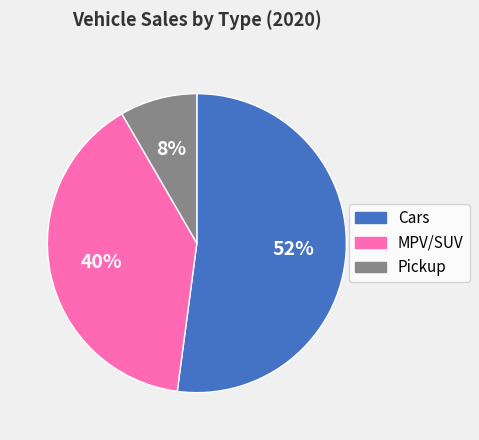

What is the largest slice in the pie chart?

Cars